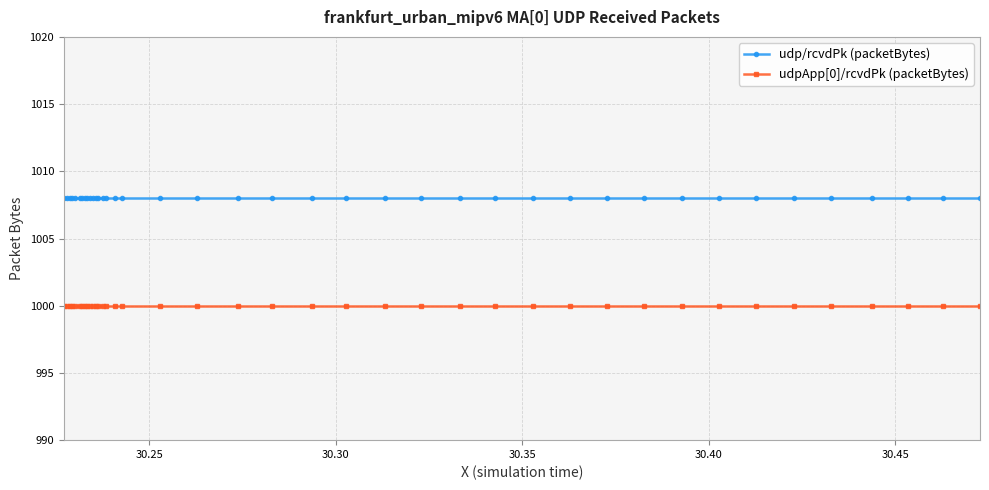

What is the value of the udp/rcvdPk (packetBytes) point at the 5th from the left?

1008